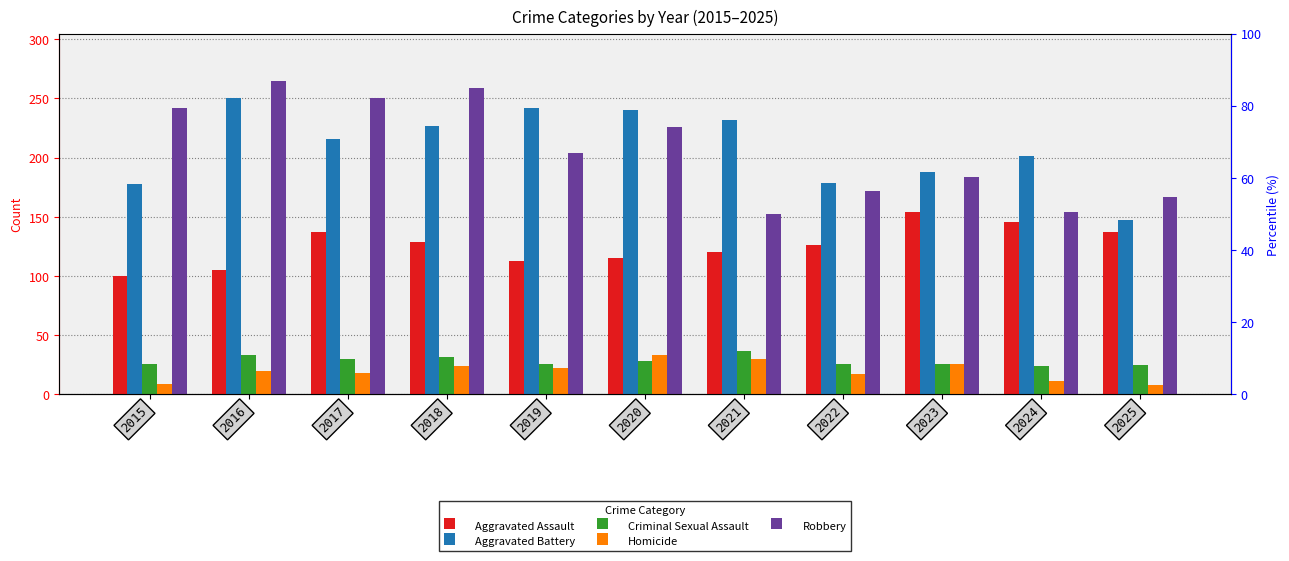

At which label does Aggravated Assault reach its minimum?

2015